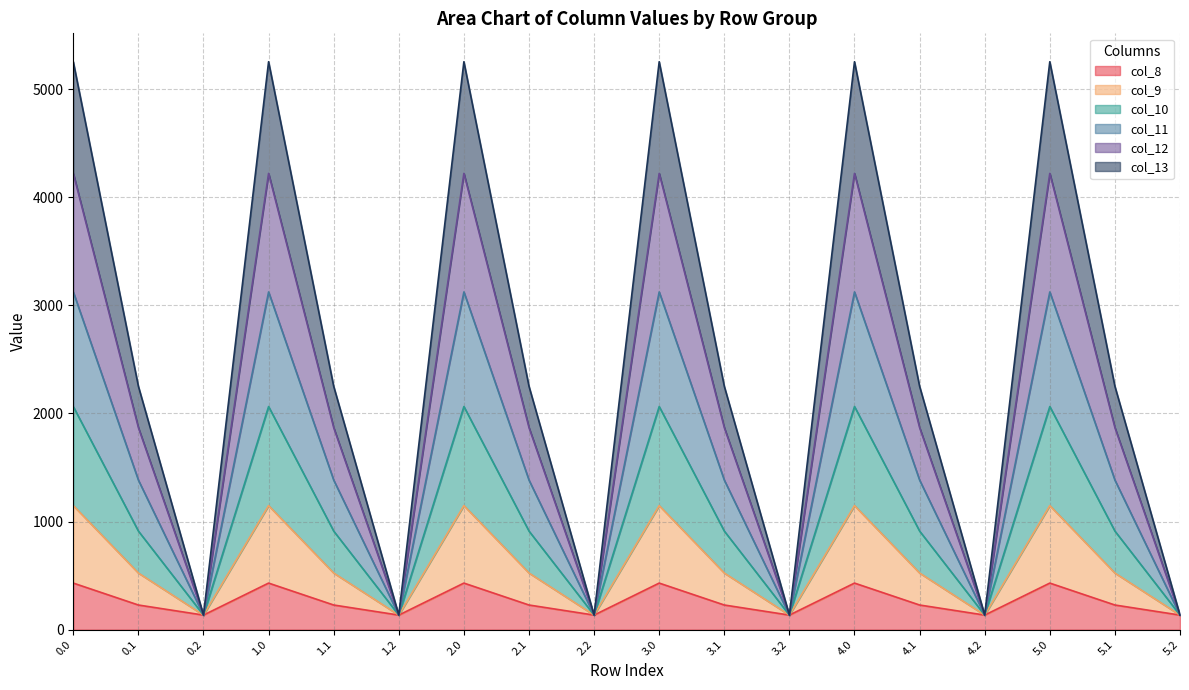

What is the maximum value for col_8?

430.3